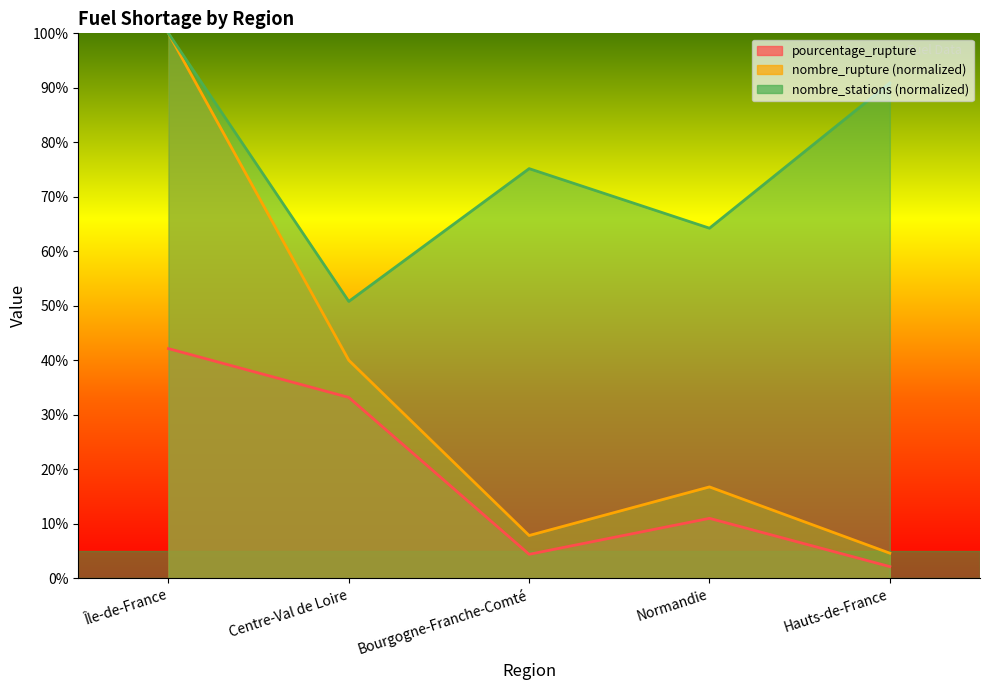

True or false: nombre_stations and pourcentage_rupture intersect in this chart.

False